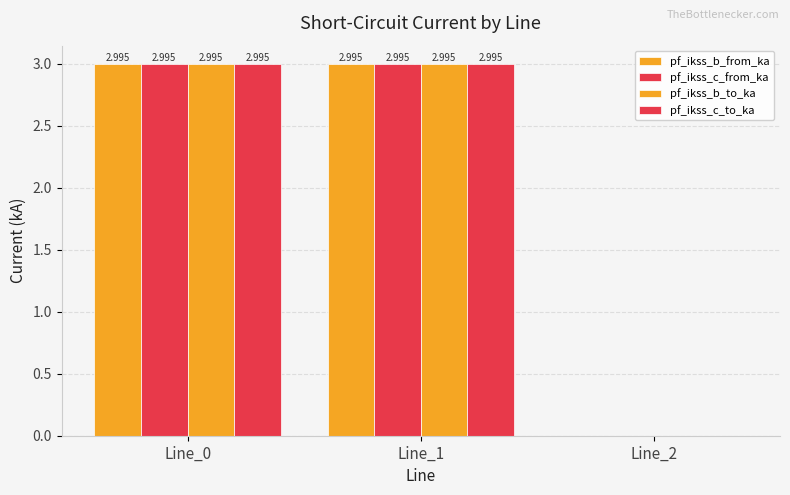

What is the value of the pf_ikss_b_from_ka bar at the 2nd from the left?

3.0